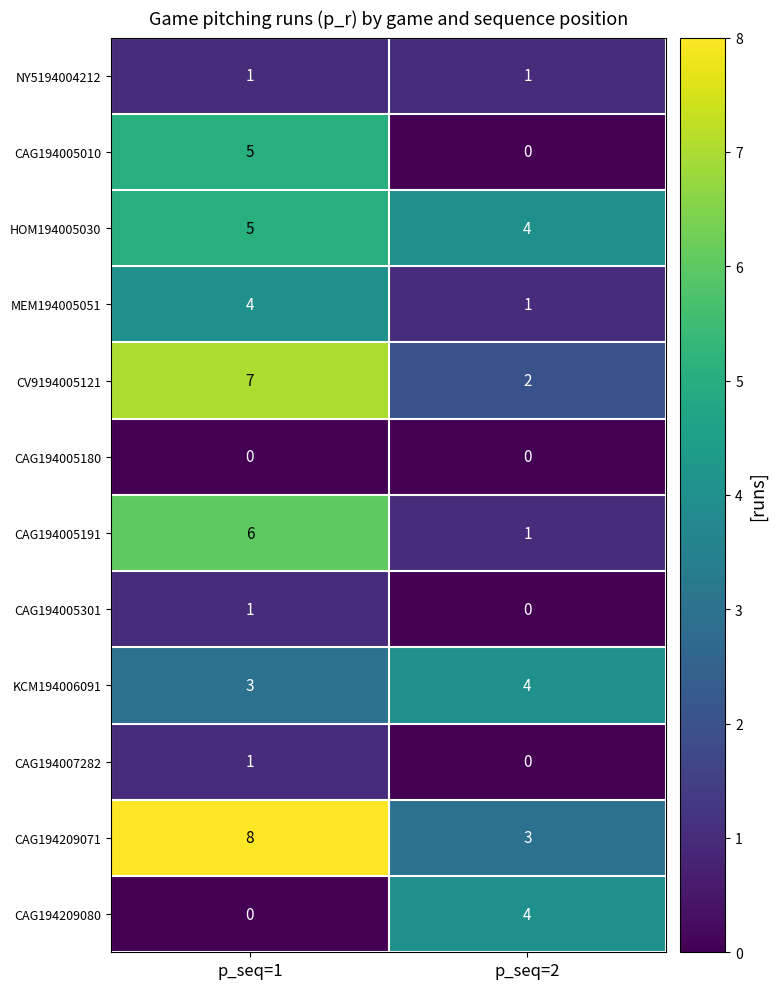

What is the total value across all series at p_seq=1?

41